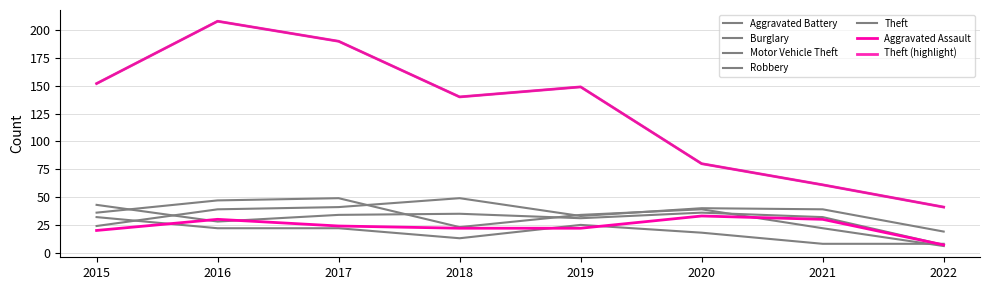

What is the average value of the Aggravated Assault series?

24